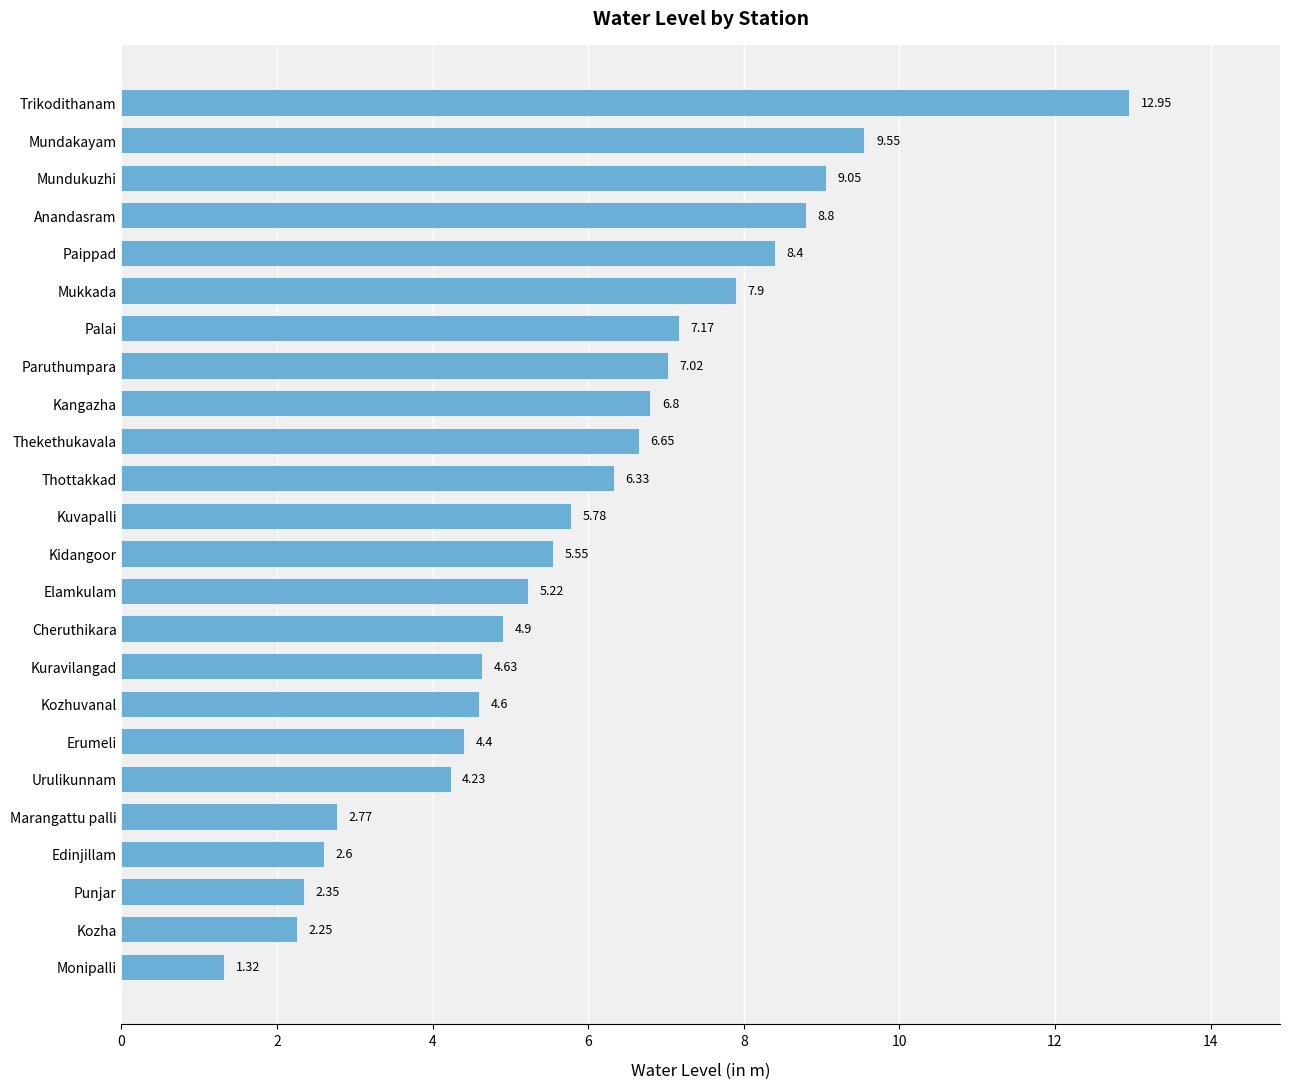

At which label is the value closest to 7?

Paruthumpara